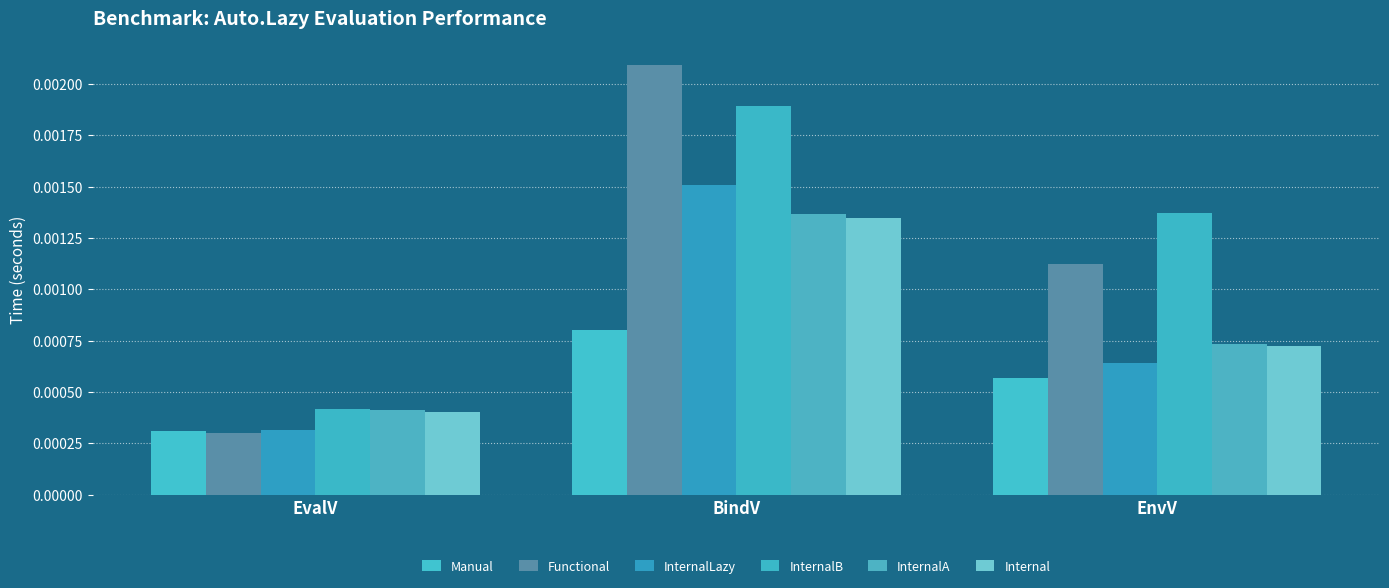

At which category does the chart reach its peak across all series?

BindV